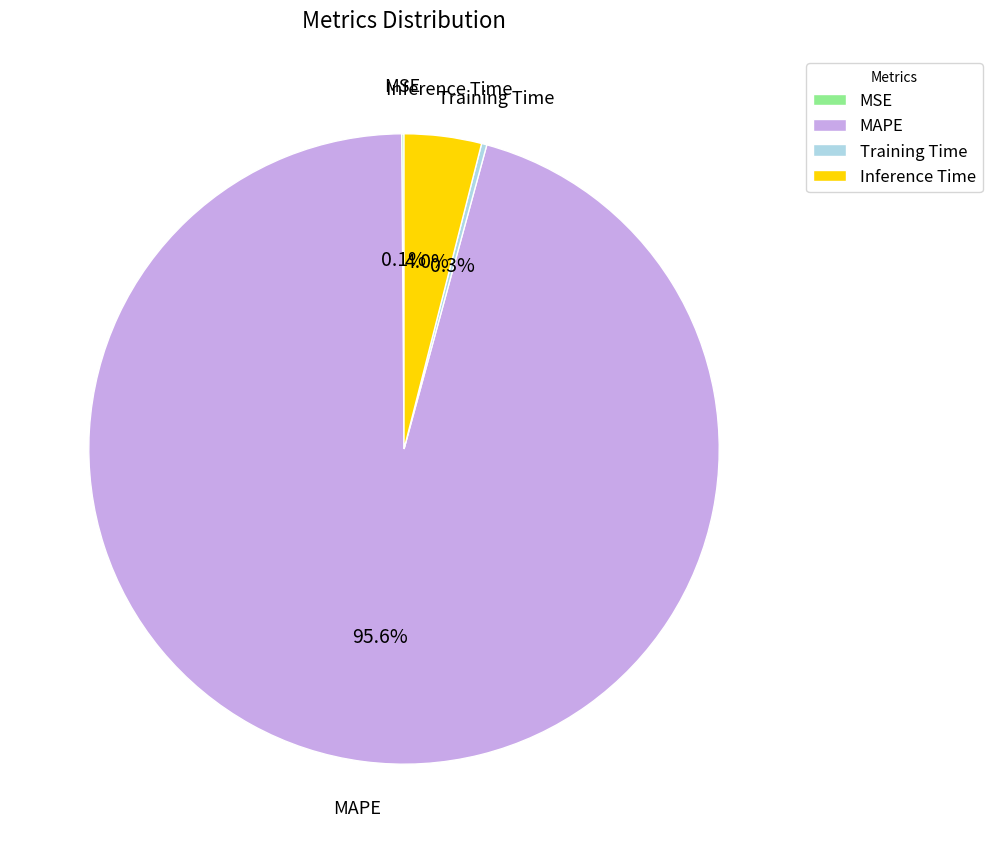

What portion of the pie excludes MAPE?

4.4%